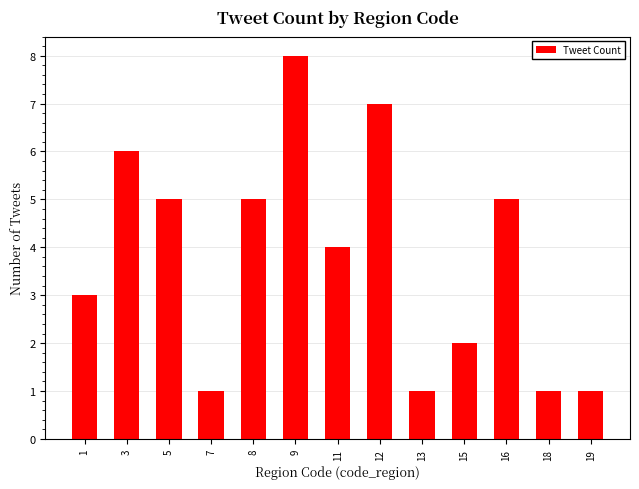

What is the value of the 6th bar from the left?

8